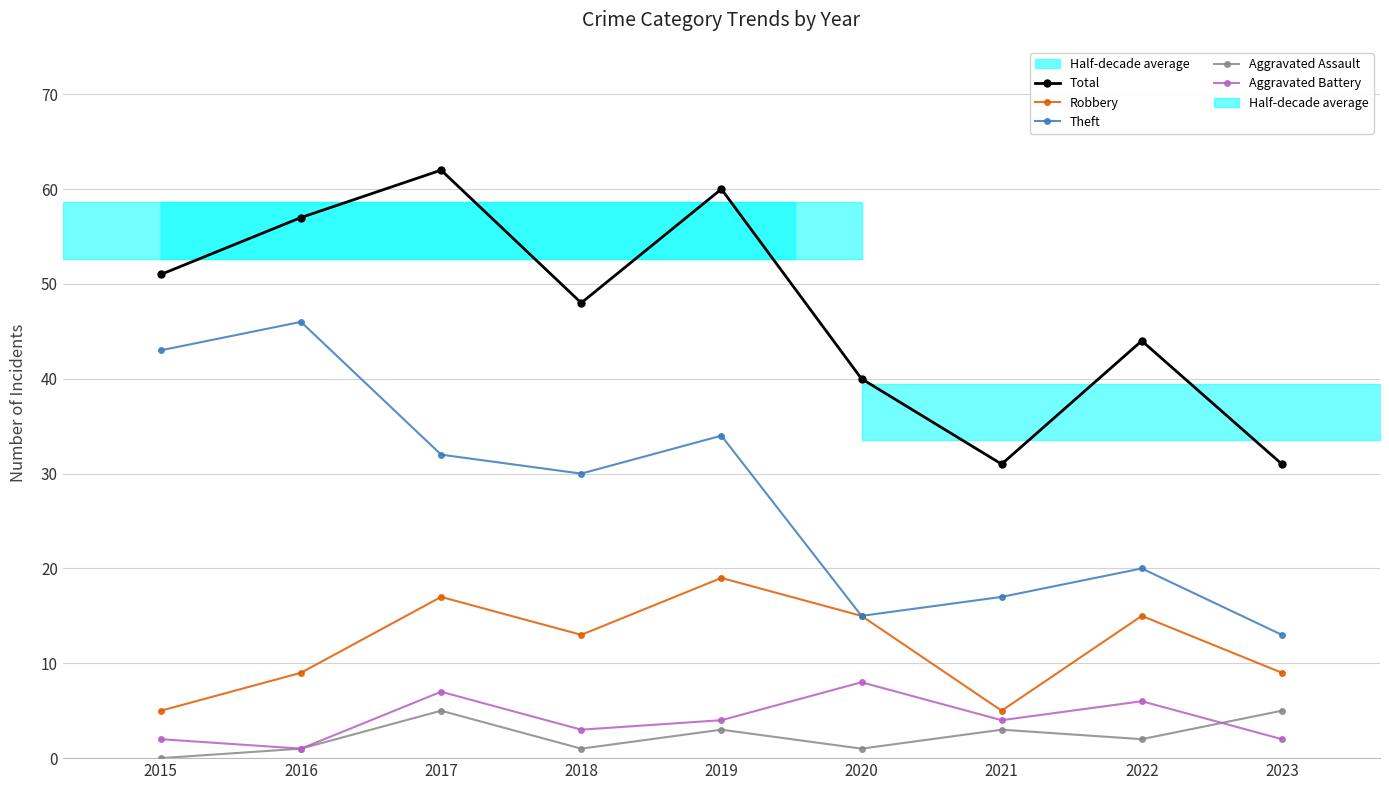

In Total, how many points are lower than both neighbors (excluding endpoints)?

2